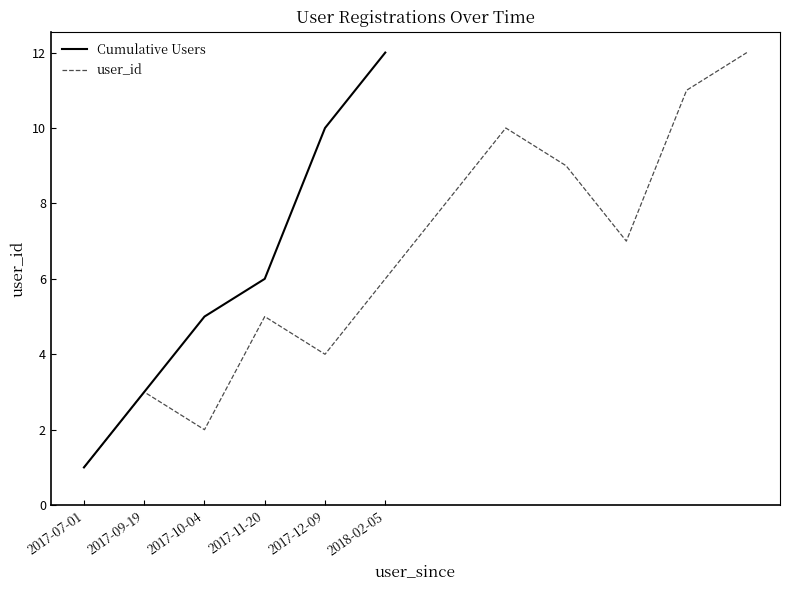

True or false: Cumulative Users has a value of 9 at 2017-11-20.

False